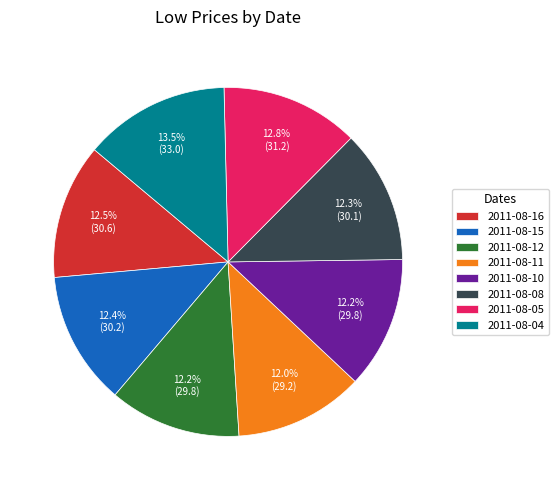

Approximately how many times larger is the value at 2011-08-04 compared to 2011-08-16?

1.1